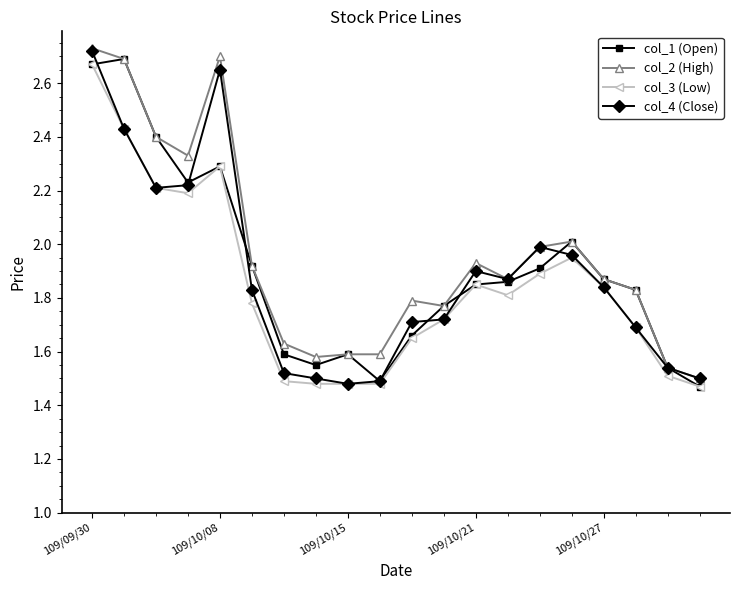

Where is the first local maximum for col_3 (Low)?

109/10/08